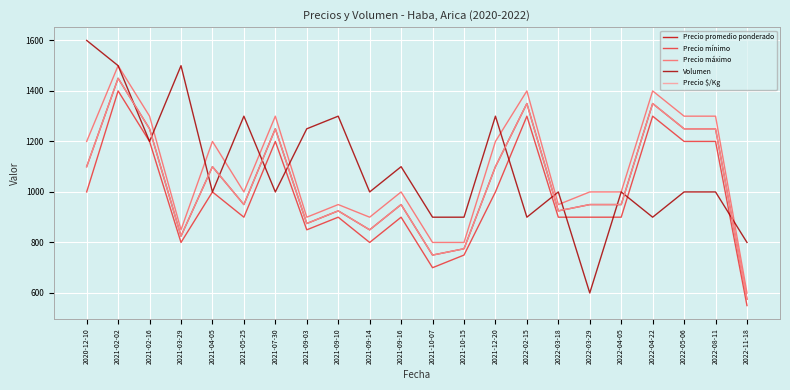

Is this an area chart (filled region under the line)?

No